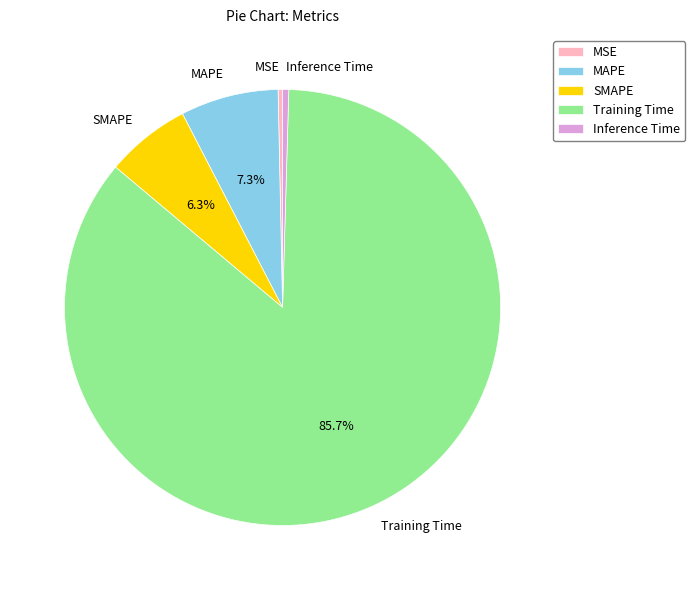

True or false: MAPE accounts for 7% of the total.

True